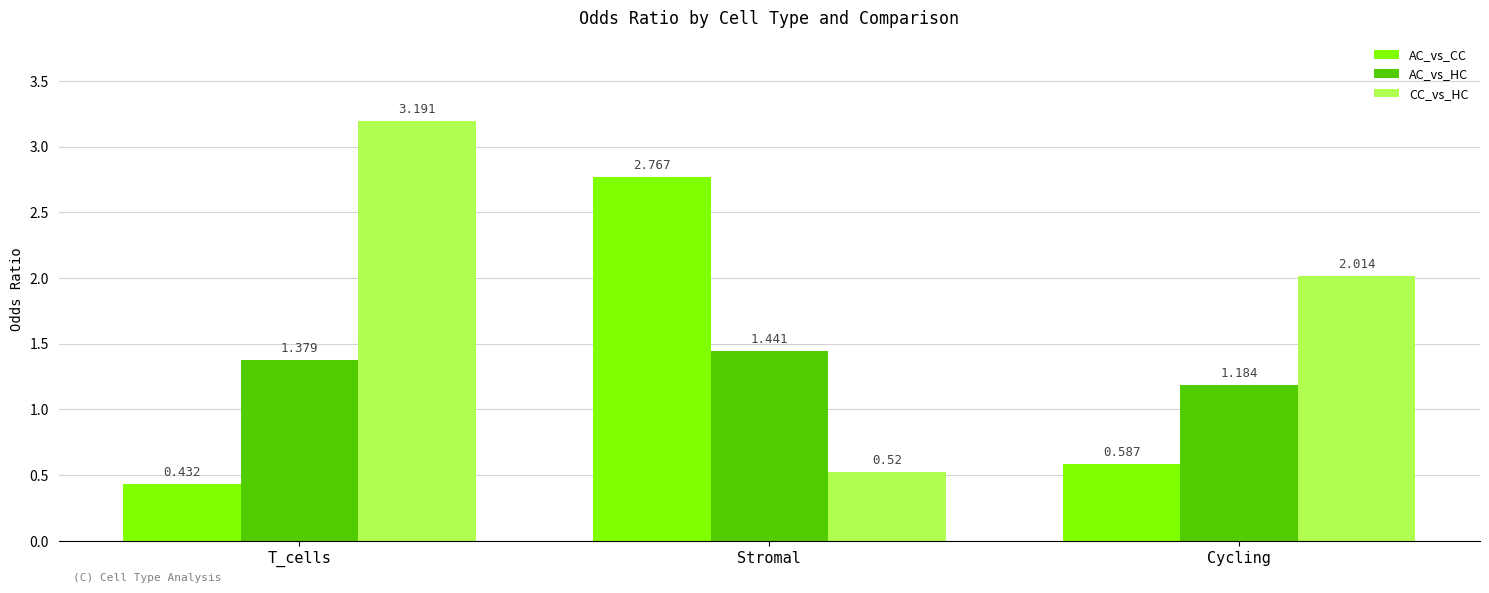

How many categories are shown in the chart?

3